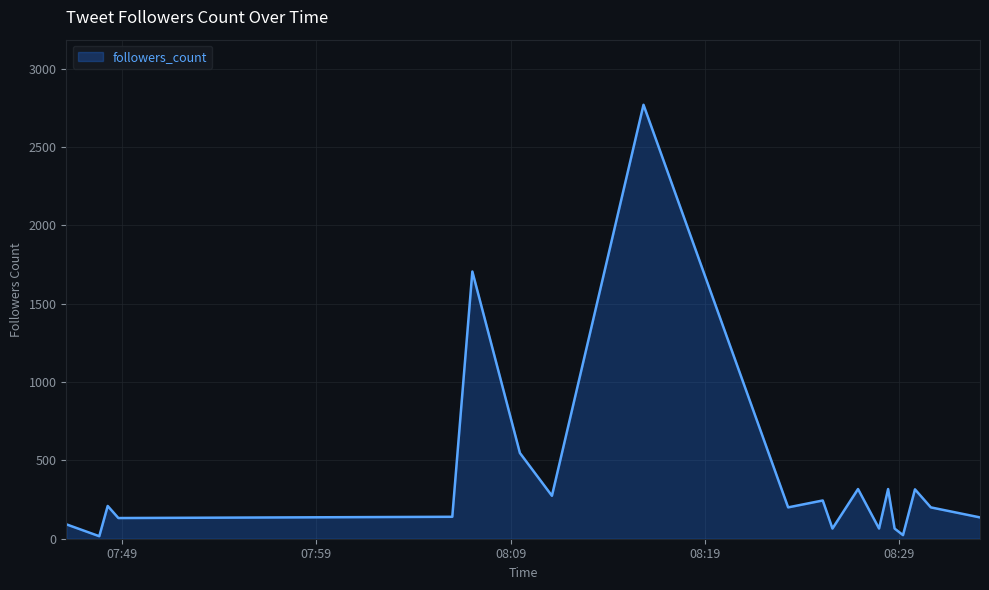

What is the maximum value shown in the chart?

2769